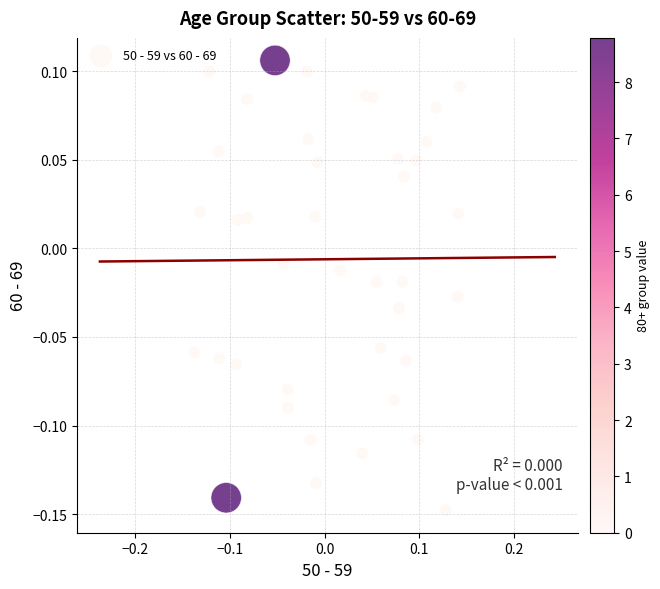

What is the range of X values (max minus min)?

0.3